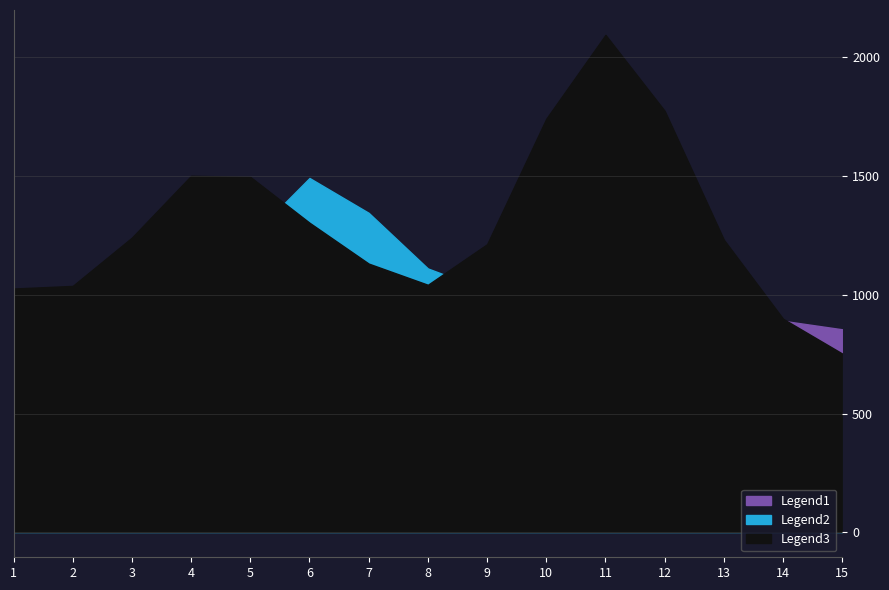

What is the value of the Legend2 point at the 8th from the left?

860